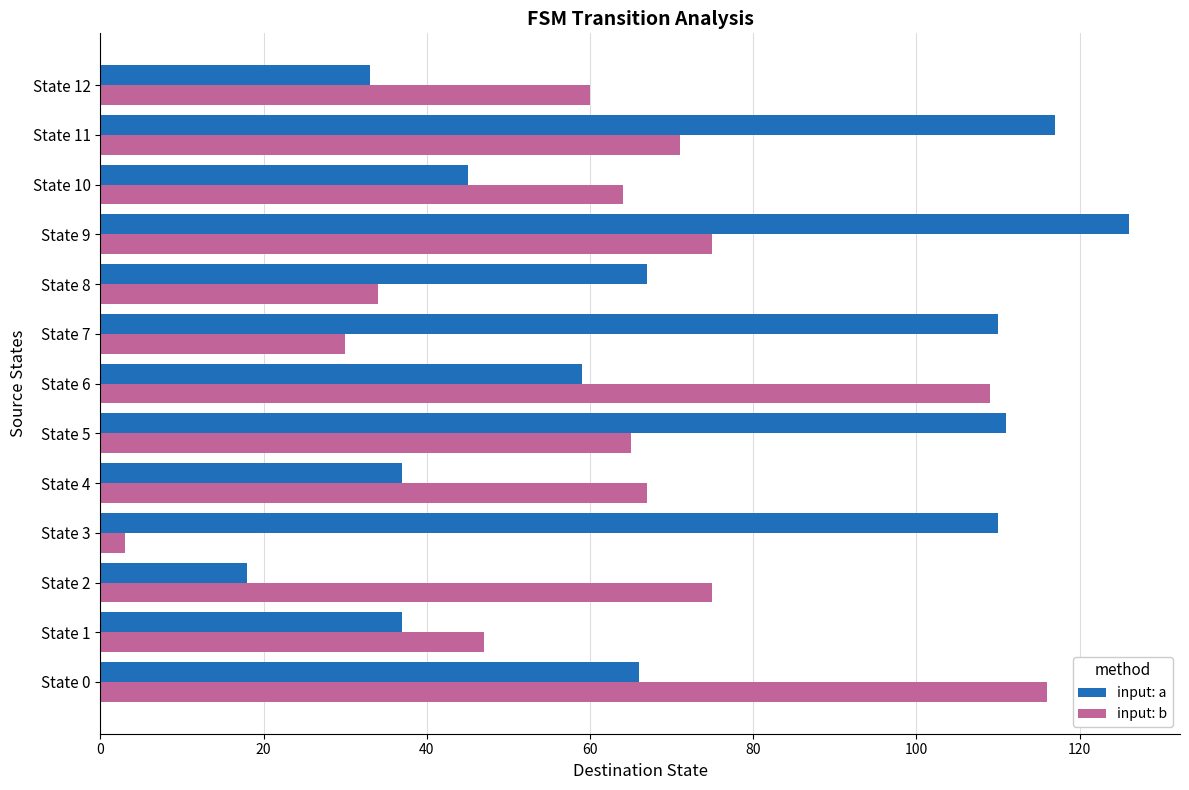

What is the maximum value for input: a?

126